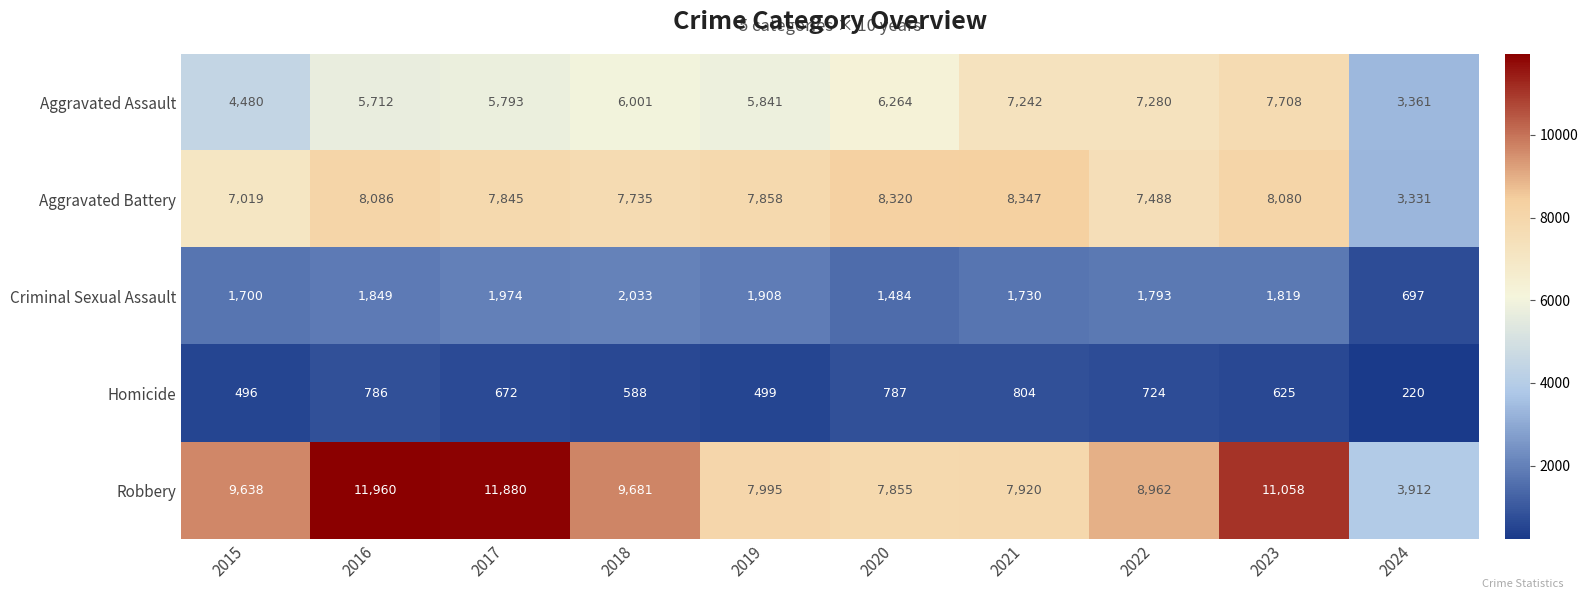

At which category is the sum across all series the highest?

2023